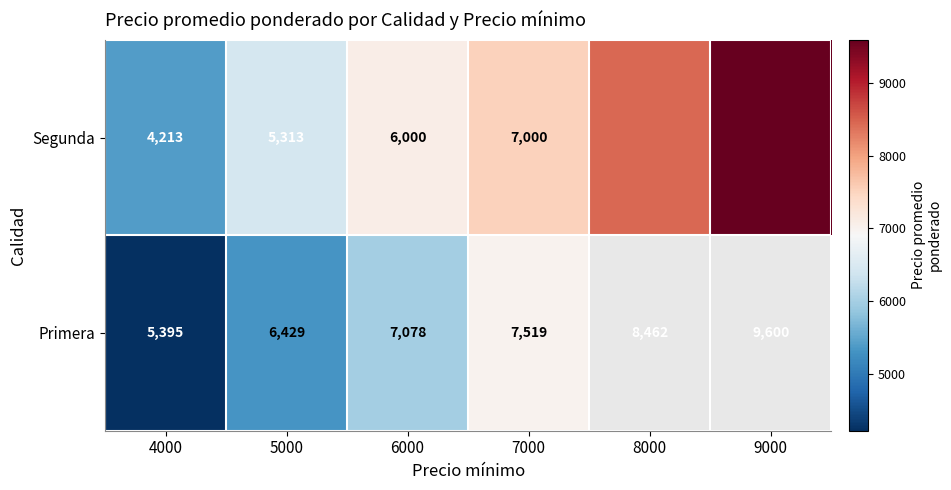

The value of Segunda at 7000 is 4871. True or false?

False